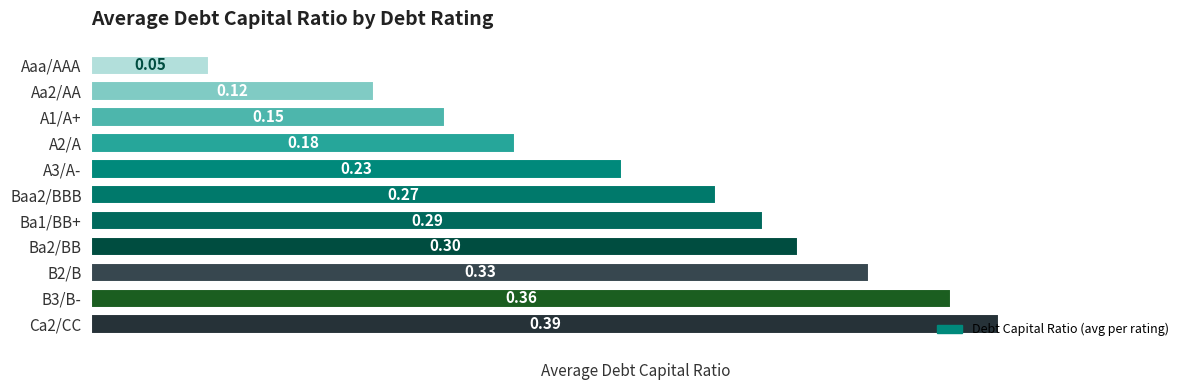

List the labels in order of value, smallest first.

Aaa/AAA, Aa2/AA, A1/A+, A2/A, A3/A-, Baa2/BBB, Ba1/BB+, Ba2/BB, B2/B, B3/B-, Ca2/CC